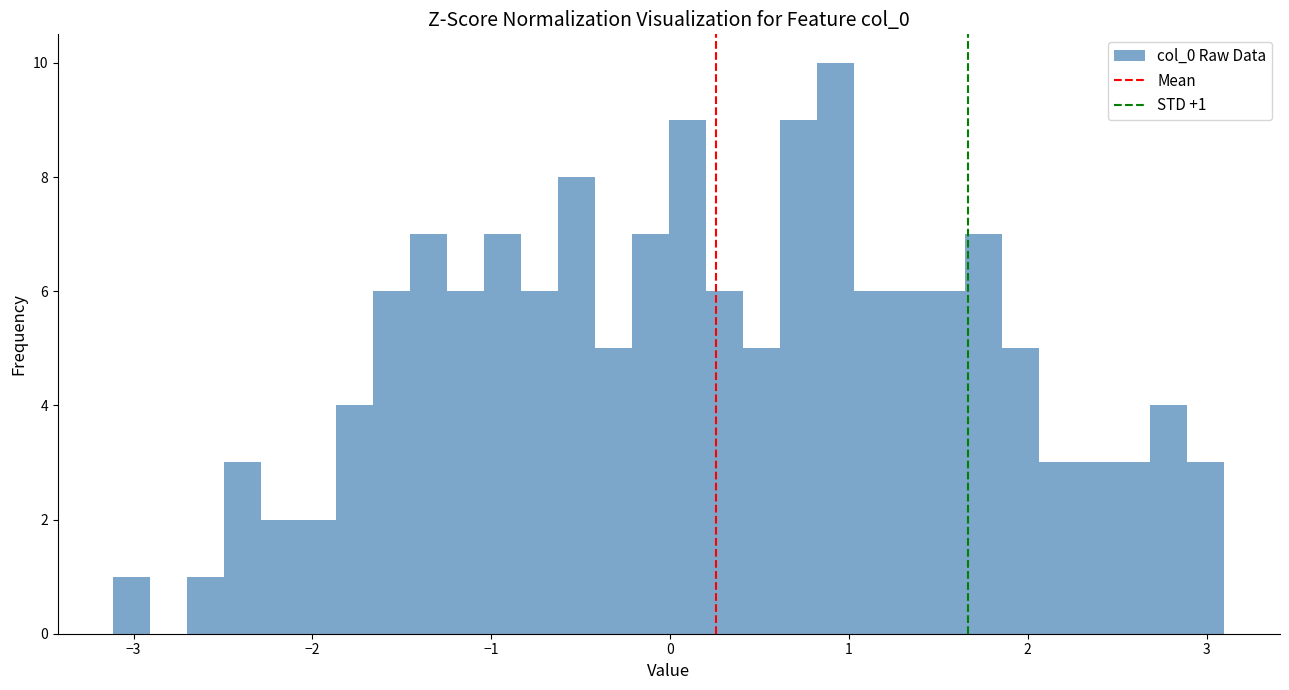

Around what value on the x-axis is the tallest bar? Give the approximate position of its centre, as read against the axis.

0.9